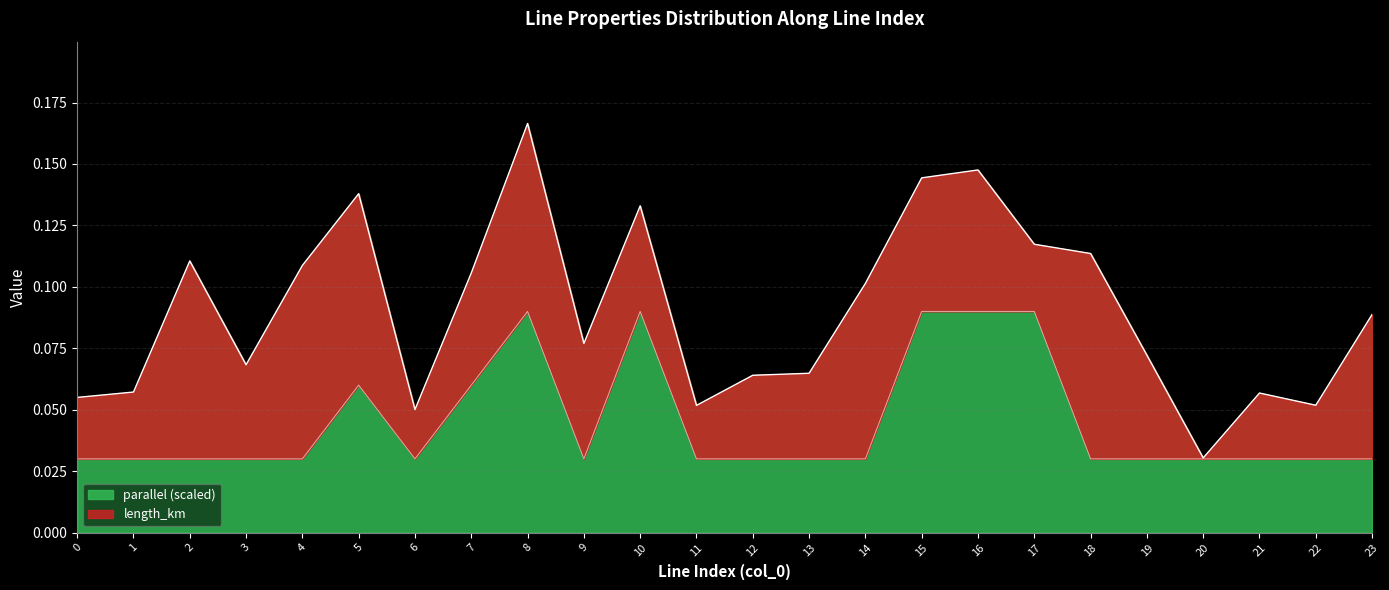

True or false: the data shows 0.1 at 15.

False